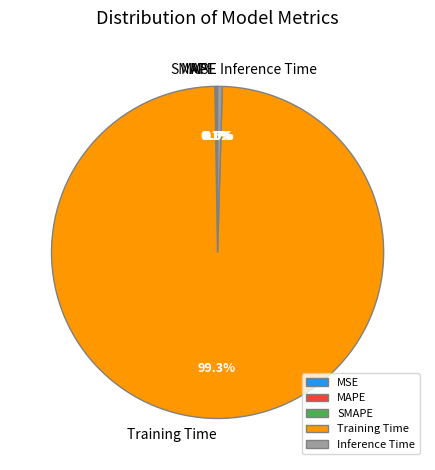

Which slice is the largest?

Training Time